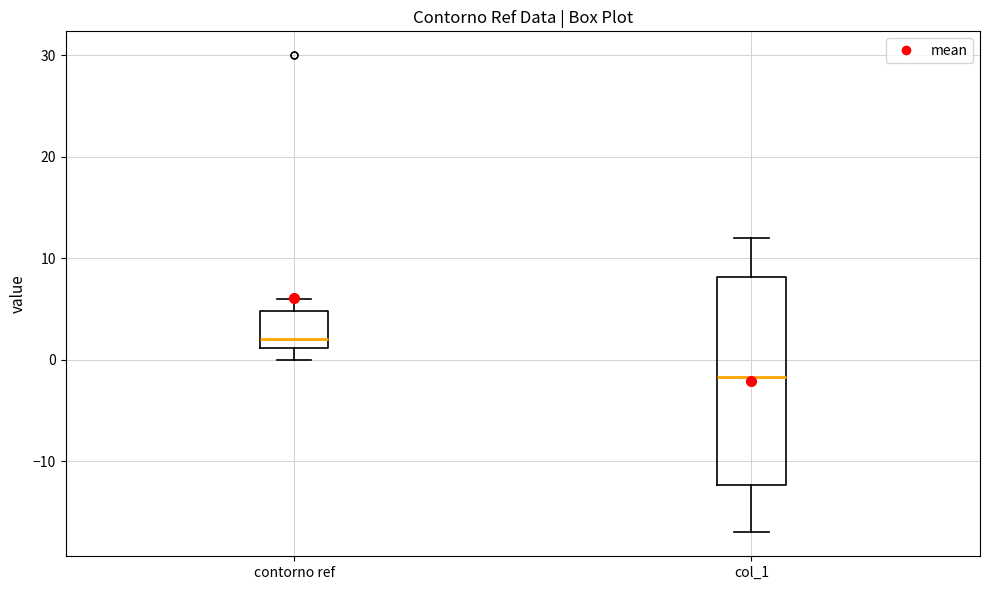

Reading left to right, read every box against the y-axis: the position of its median line, the range the box covers, and the ends of its whiskers. The values are not printed on the chart, so give them approximately, as read against the axis.

contorno ref: median 2, box 1 to 5, whiskers 0 to 6
col_1: median -2, box -12 to 8, whiskers -17 to 12